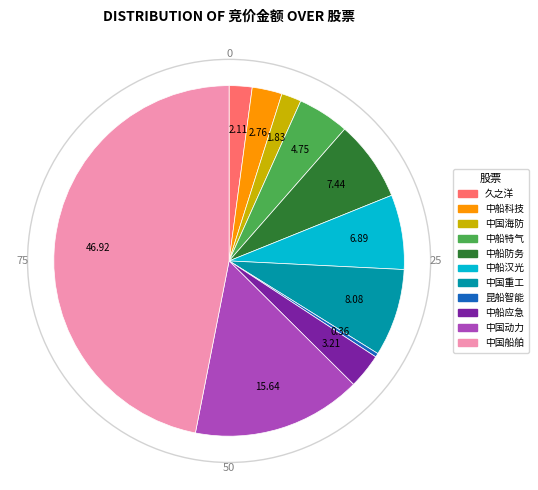

Does any single category account for the majority?

No